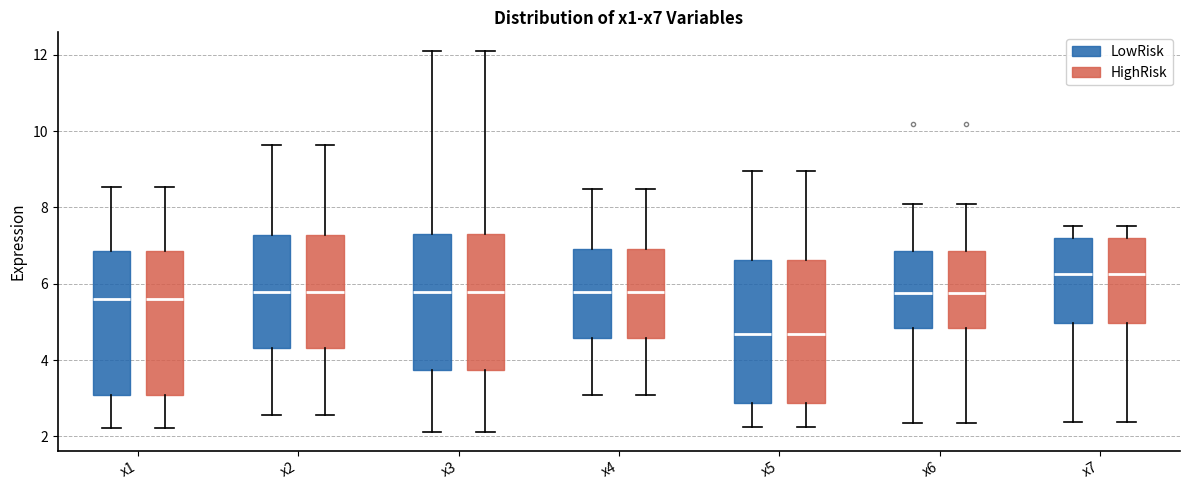

Where is the upper edge of the box for x4 (LowRisk) on the y-axis? The values are not printed on the chart, so give them approximately, as read against the axis.

6.8